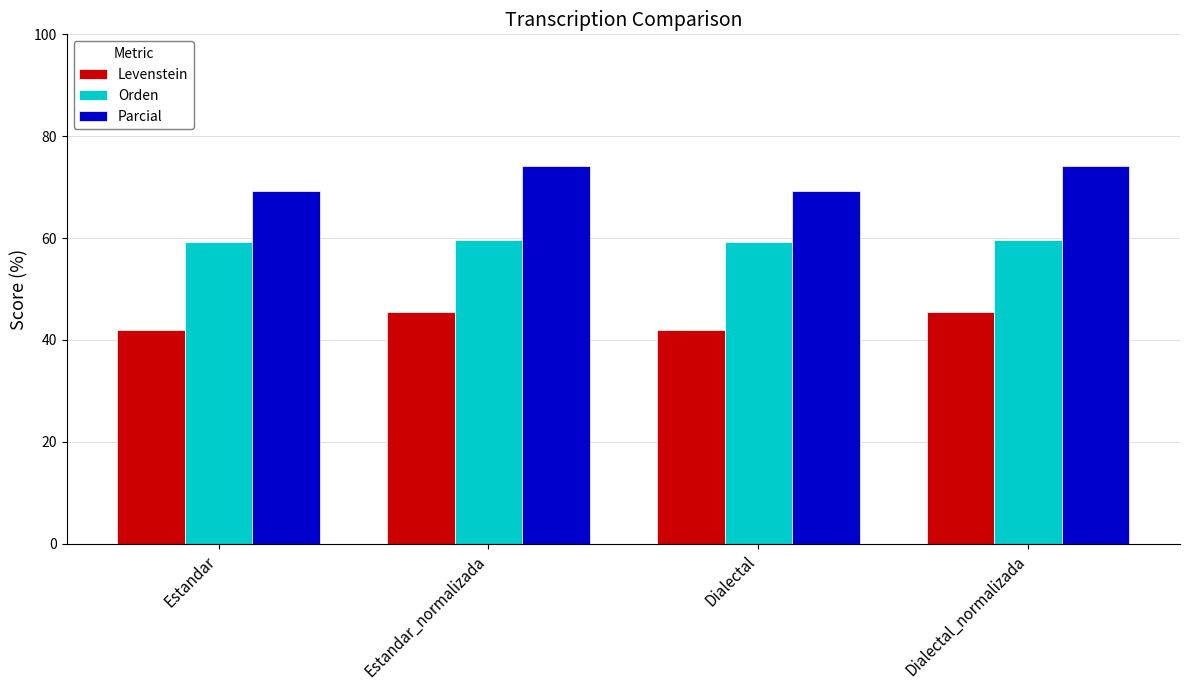

What is the difference between the Parcial values at Dialectal and Dialectal_normalizada?

4.9